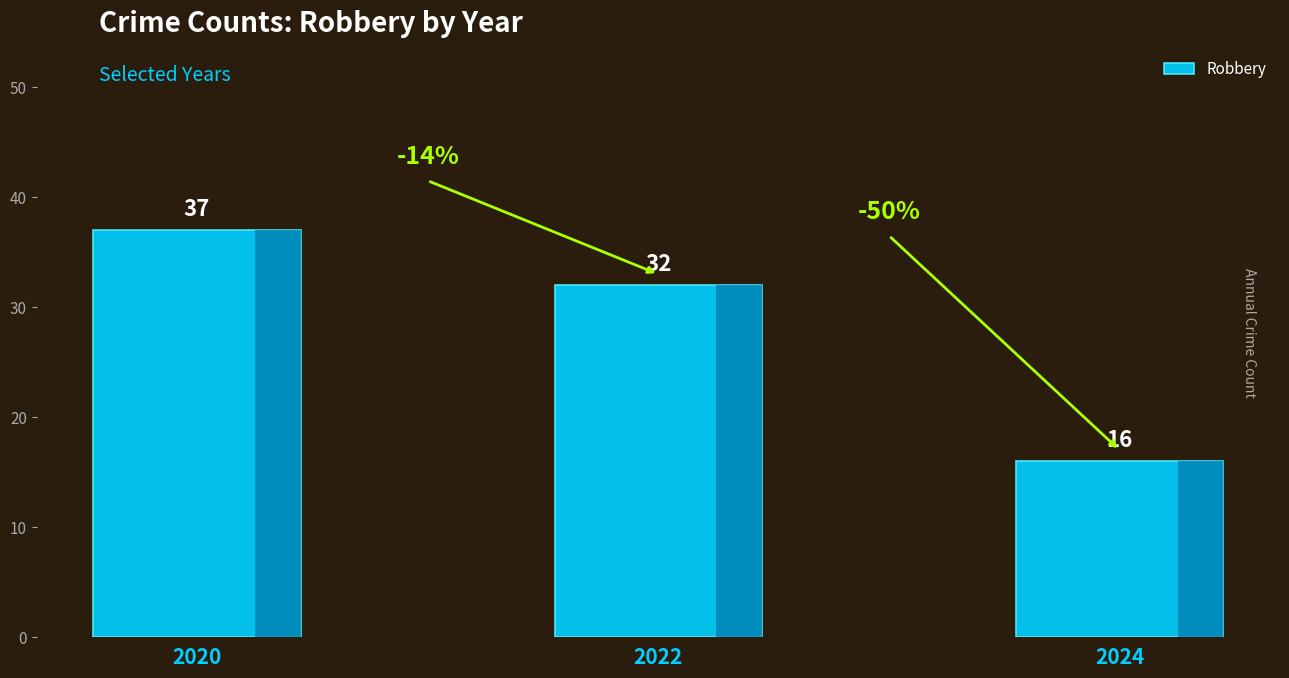

Reading left to right, what are all the values shown in this chart?

2020=37	2022=32	2024=16